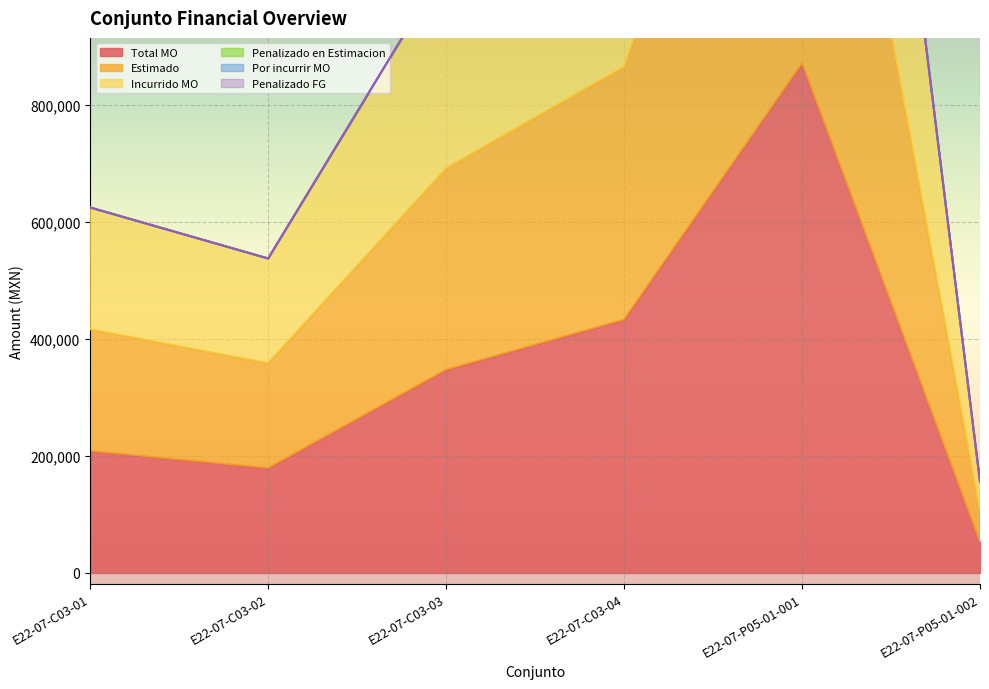

The value of Total MO at E22-07-P05-01-002 is 52115.8. True or false?

True